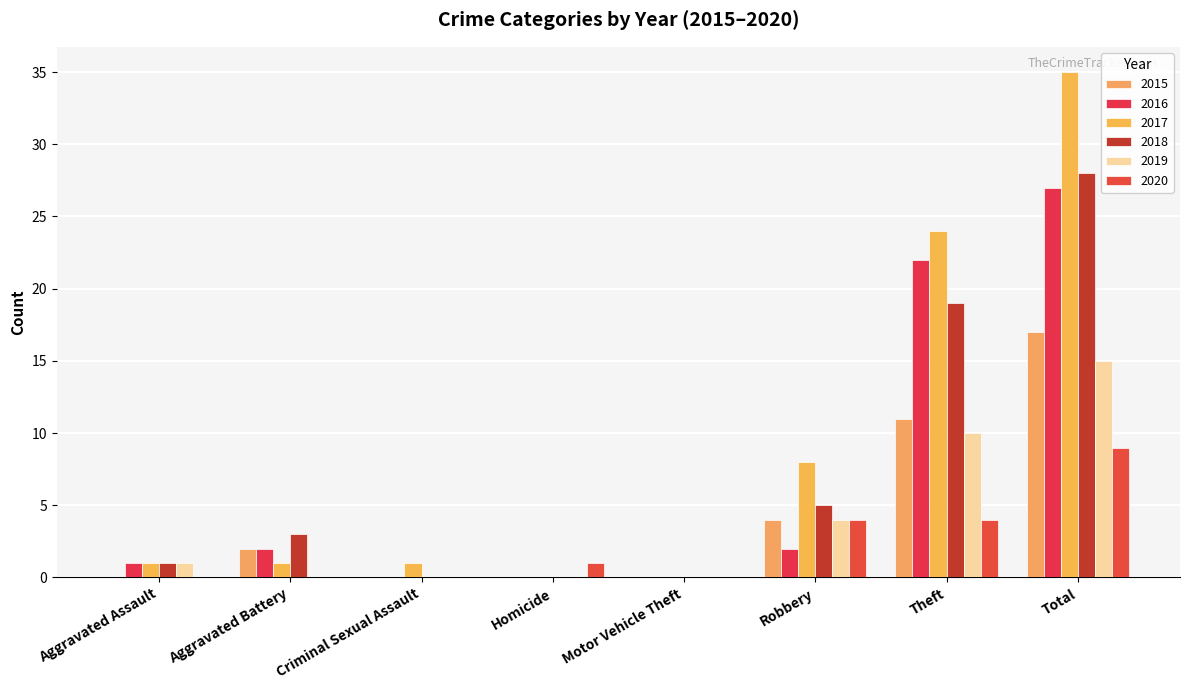

At which category is the sum across all series the highest?

Total